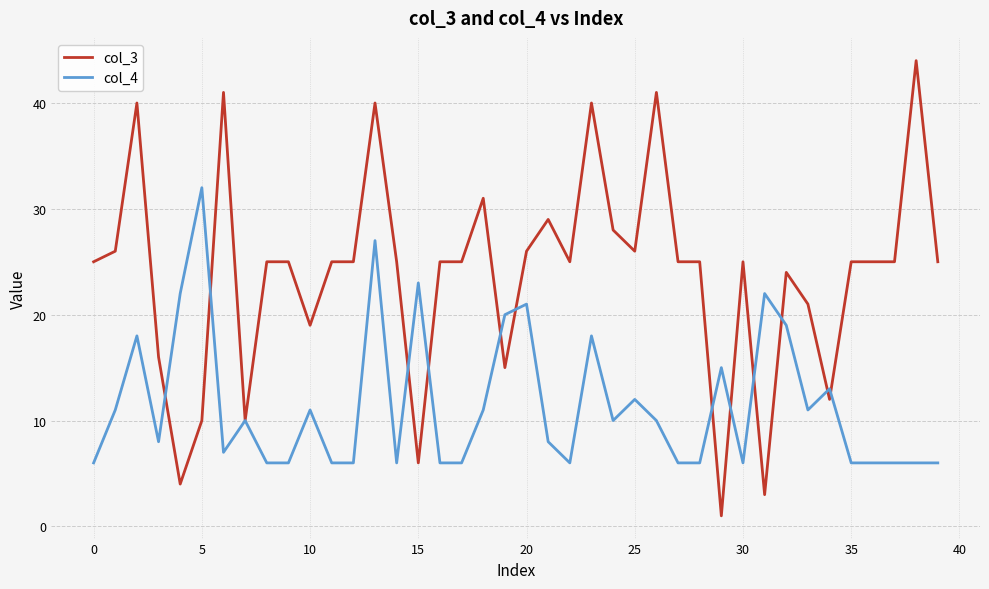

Which series has the largest total across all categories?

col_3